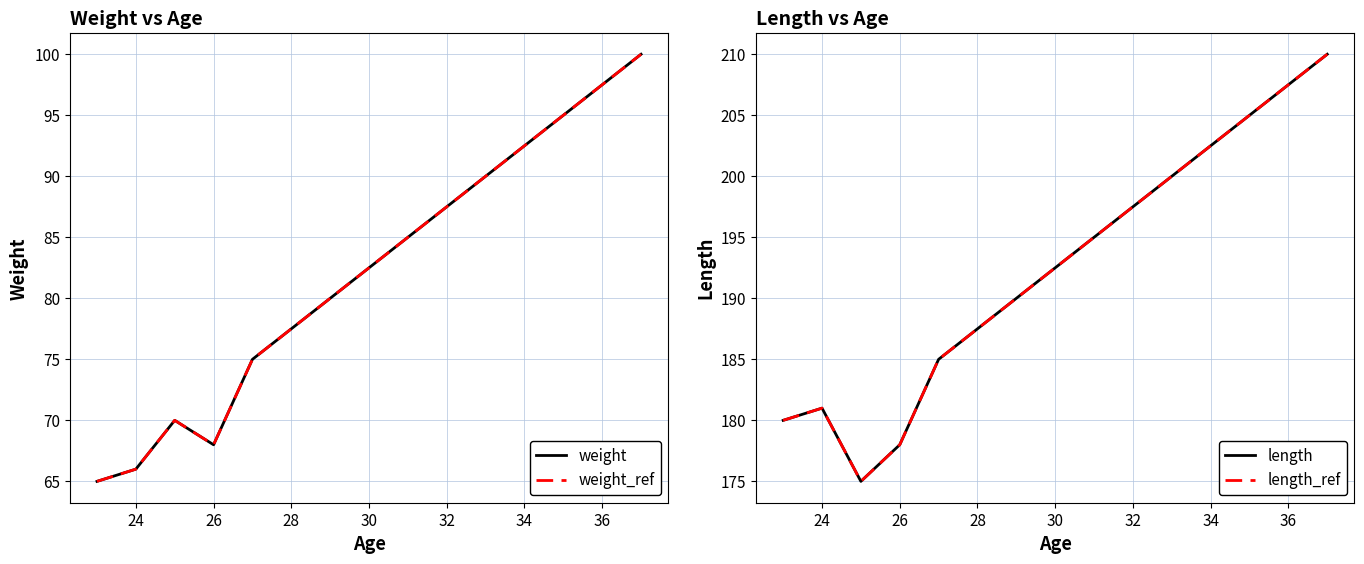

At 32, list the series in order from smallest to largest.

weight, weight_ref, length, length_ref